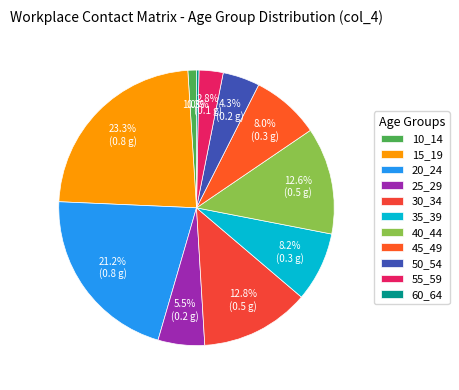

Which category has the smallest portion of the pie?

60_64